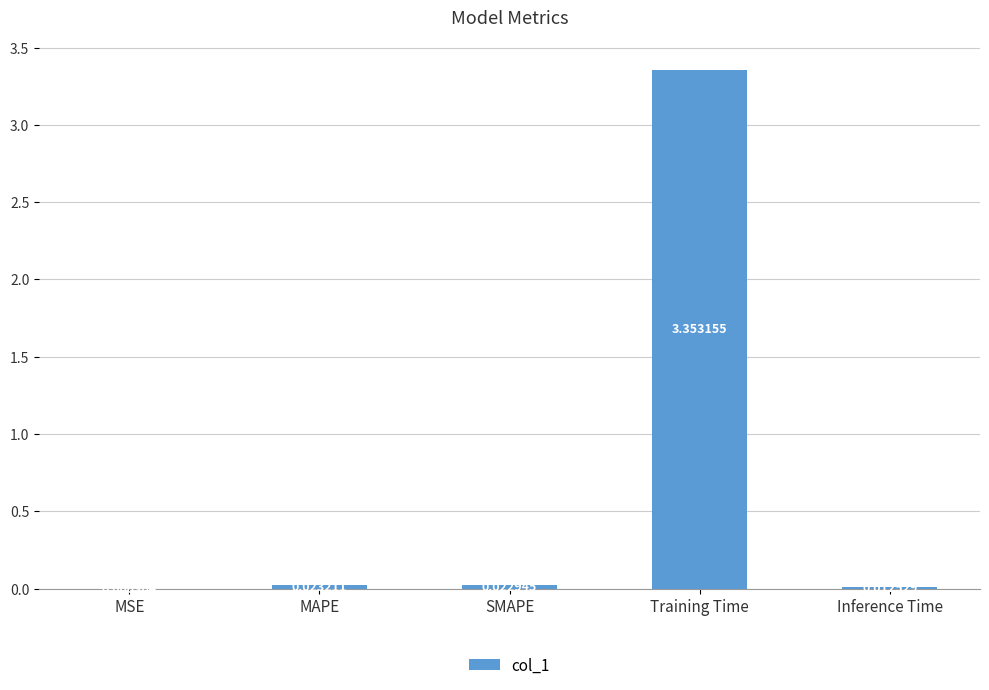

Where is the data nearest to the value 1?

MAPE